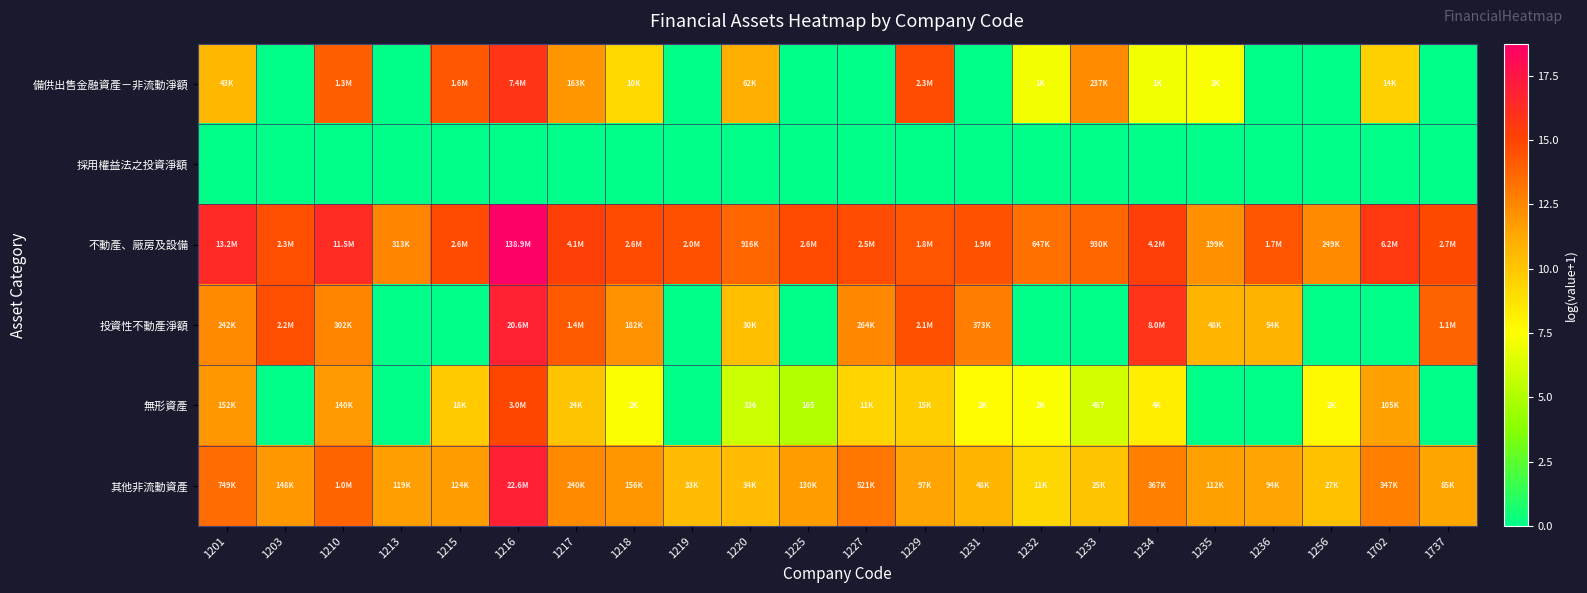

Rank the categories by 採用權益法之投資淨額 value from lowest to highest.

1201, 1203, 1210, 1213, 1215, 1216, 1217, 1218, 1219, 1220, 1225, 1227, 1229, 1231, 1232, 1233, 1234, 1235, 1236, 1256, 1702, 1737